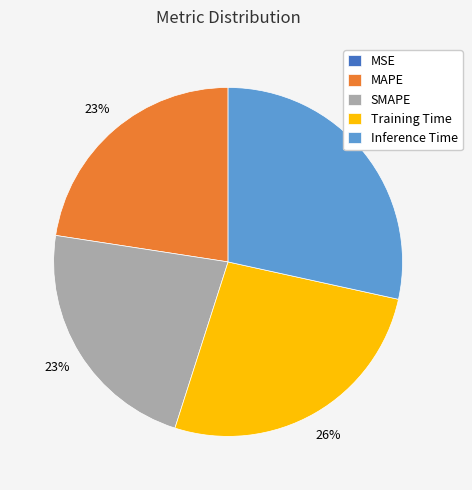

Do MAPE and Training Time together represent more than half of the pie?

No